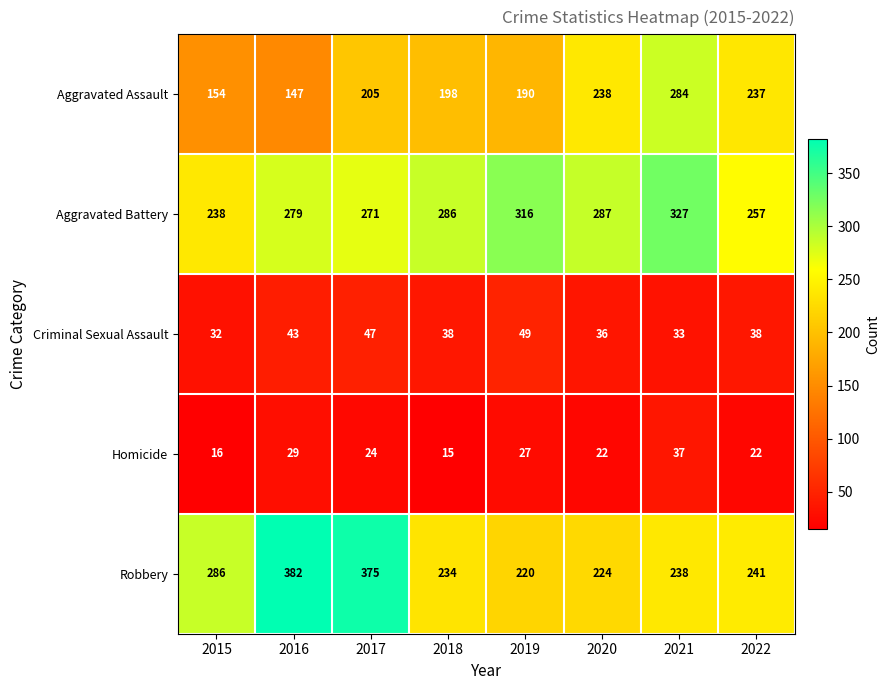

The Criminal Sexual Assault series shows 57 at 2022. True or false?

False